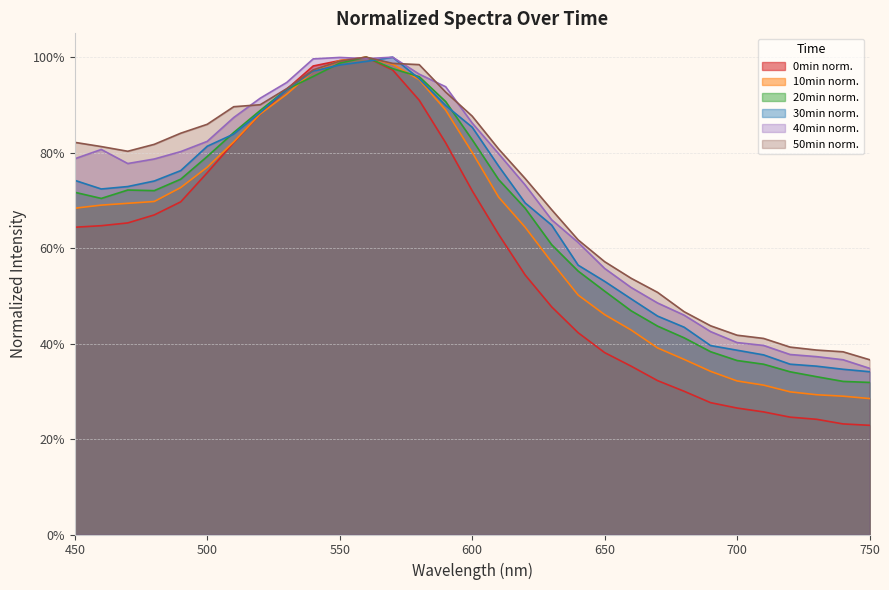

List the series in order of their peak value, lowest first.

0min_normalized, 10min_normalized, 20min_normalized, 30min_normalized, 40min_normalized, 50min_normalized